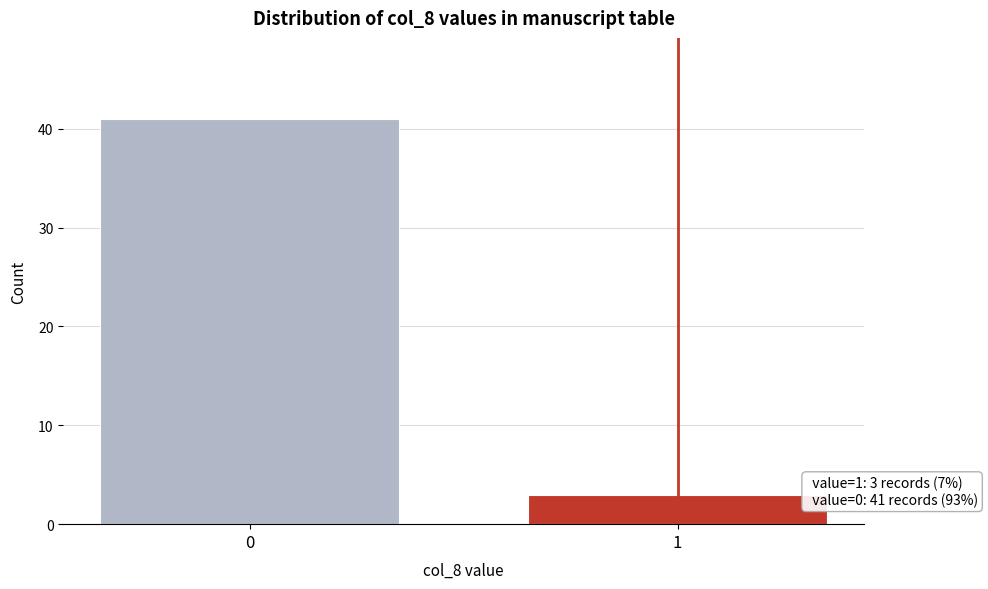

Reading right to left, extract all data points from this chart.

1=3	0=41